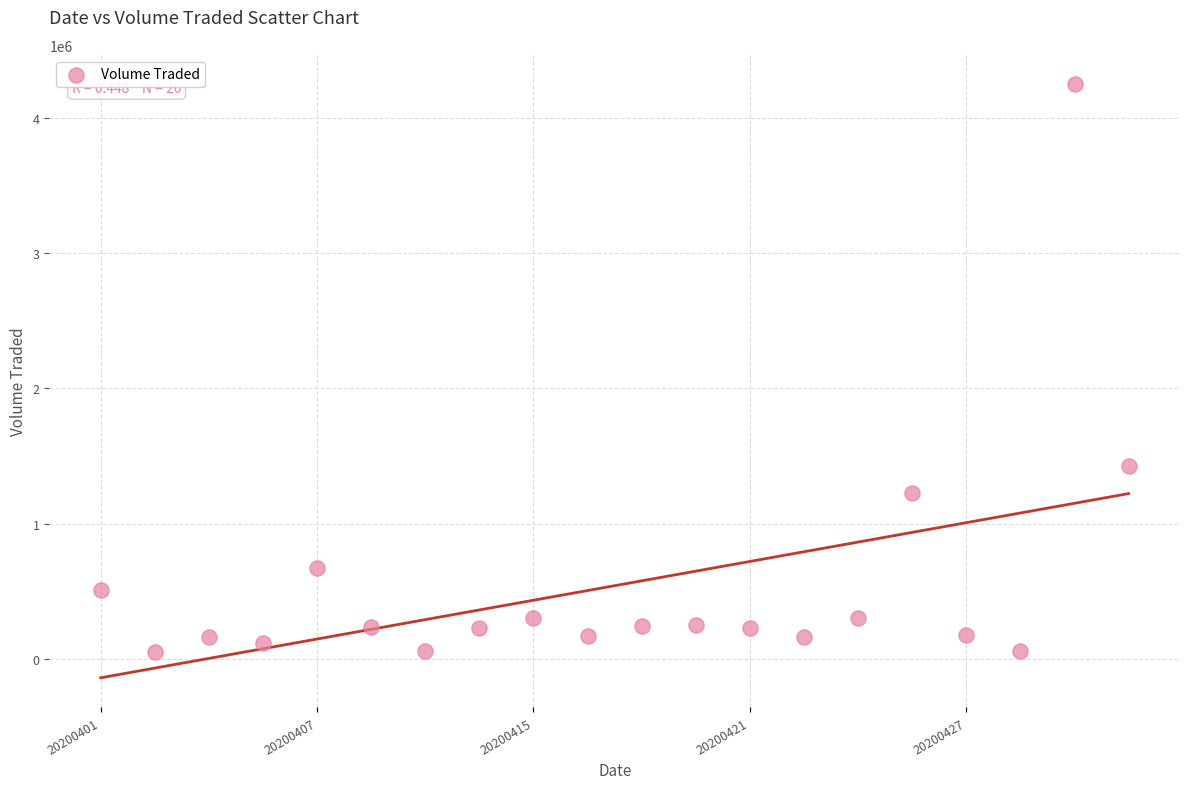

What Y value in the scatter plot is closest to 2148950?

1424500